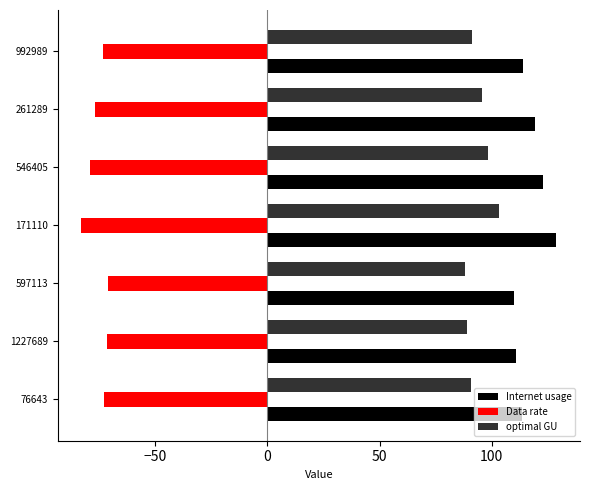

What is the sum of the Internet usage values at 1227689 and 597113?

221.0